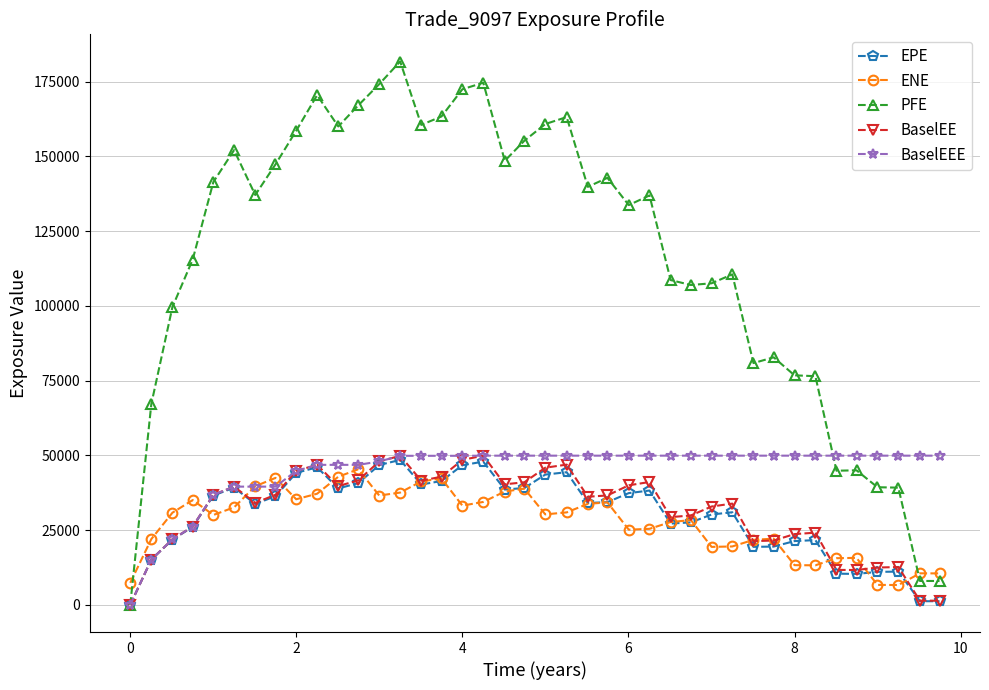

What is the lowest value of the ENE series?

6640.8